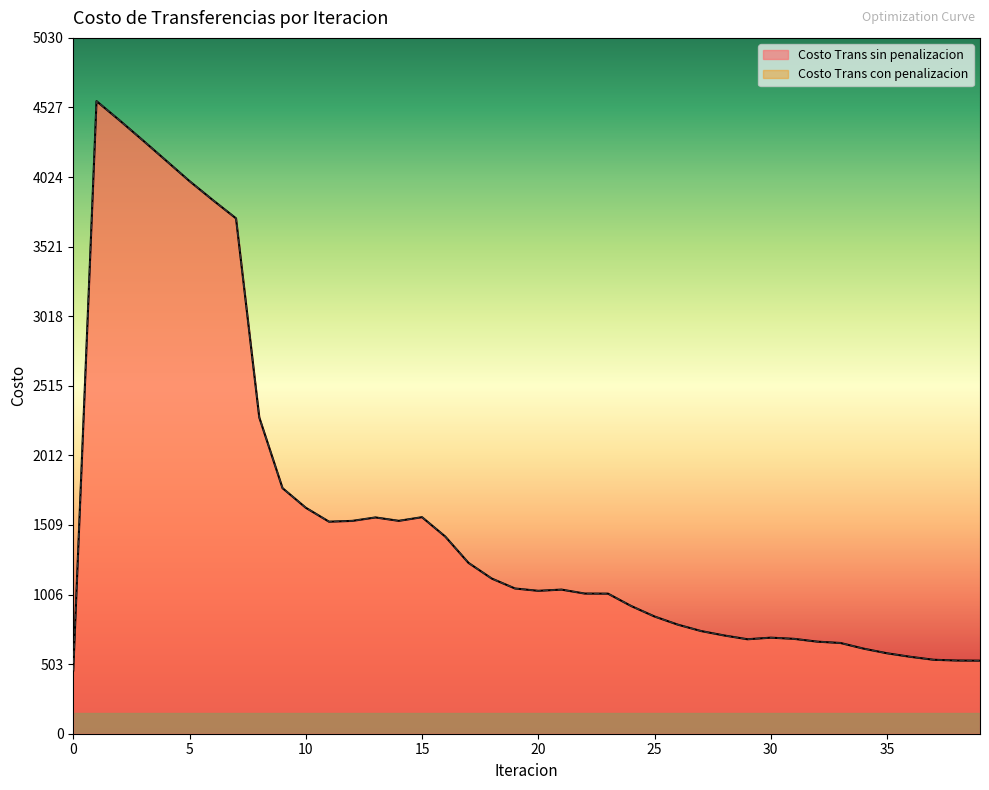

Does the chart have visible grid lines?

No